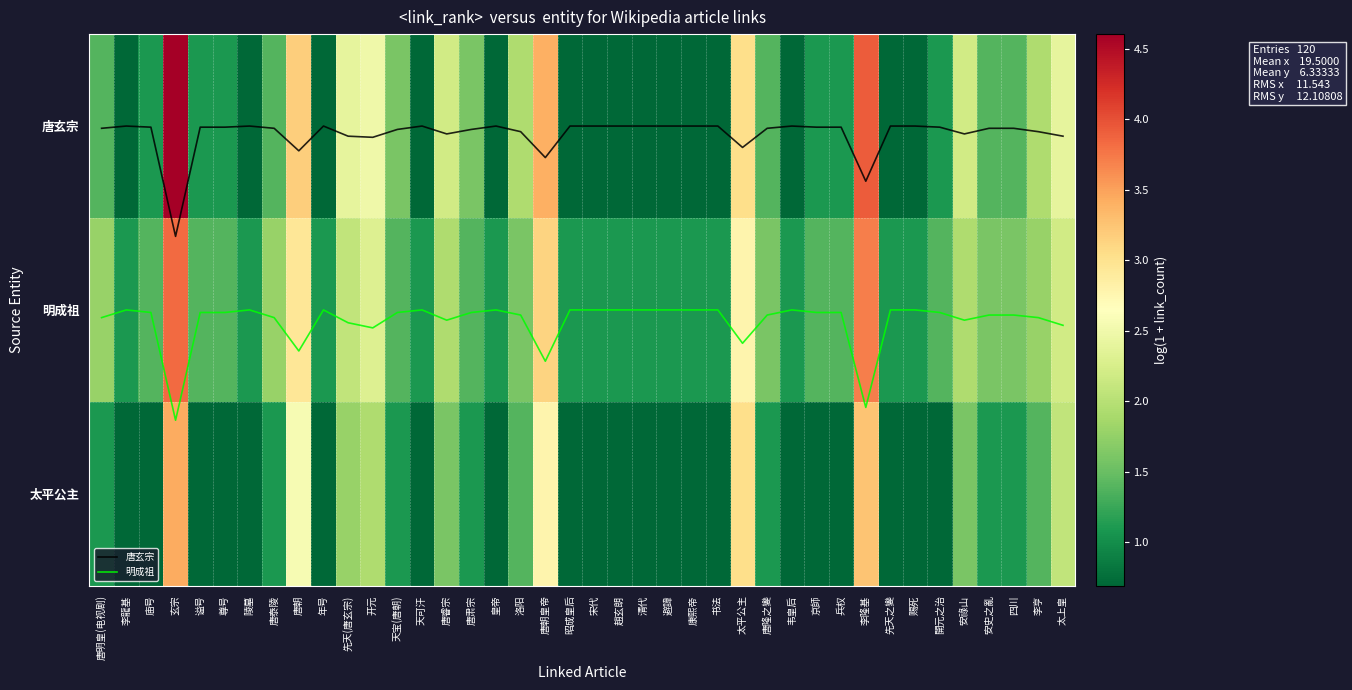

What is the difference between the maximum and minimum values in the 唐玄宗 series?

0.6